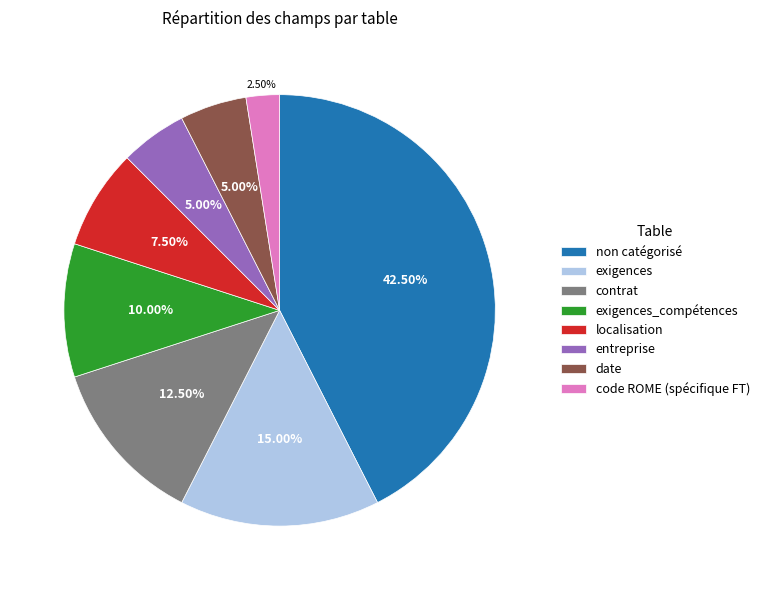

Which slice is the smallest?

code ROME (spécifique FT)